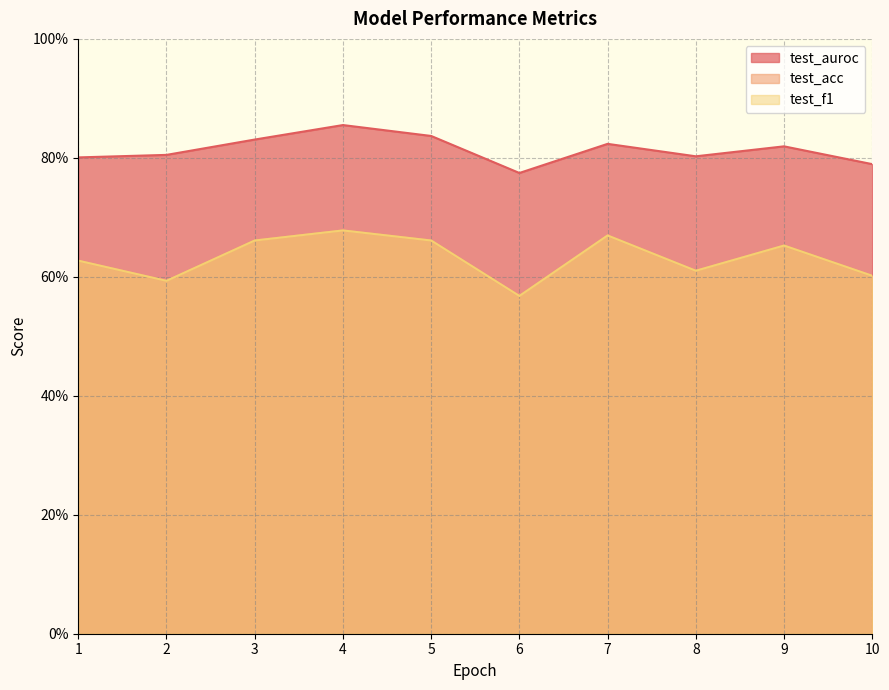

Reading left to right, extract all data points from this chart.

test_auroc: 0.8	0.8	0.8	0.9	0.8	0.8	0.8	0.8	0.8	0.8
test_acc: 0.6	0.6	0.7	0.7	0.7	0.6	0.7	0.6	0.7	0.6
test_f1: 0.6	0.6	0.7	0.7	0.7	0.6	0.7	0.6	0.7	0.6